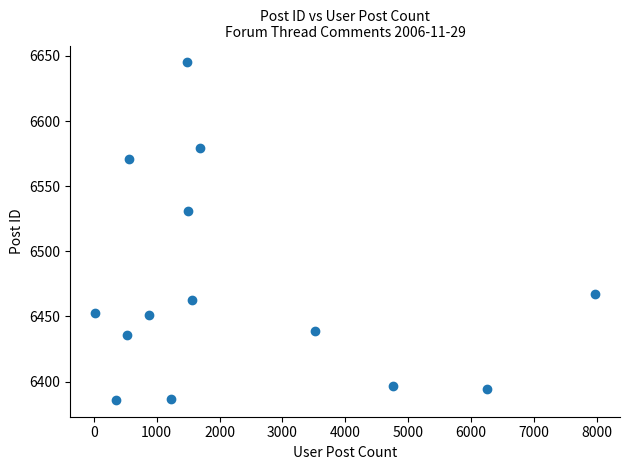

What Y value in the scatter plot is closest to 6515?

6531